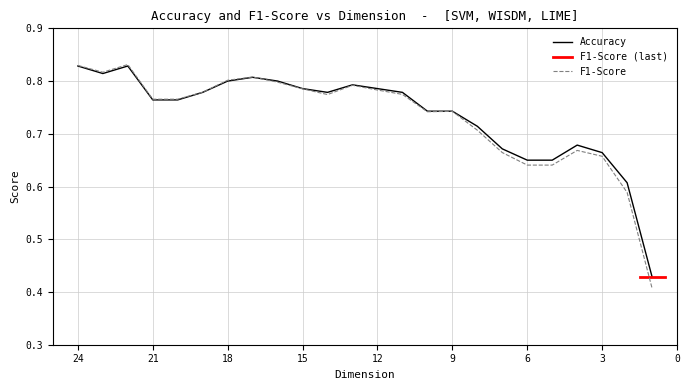

The value of F1-Score at 13 is 0.8. True or false?

True